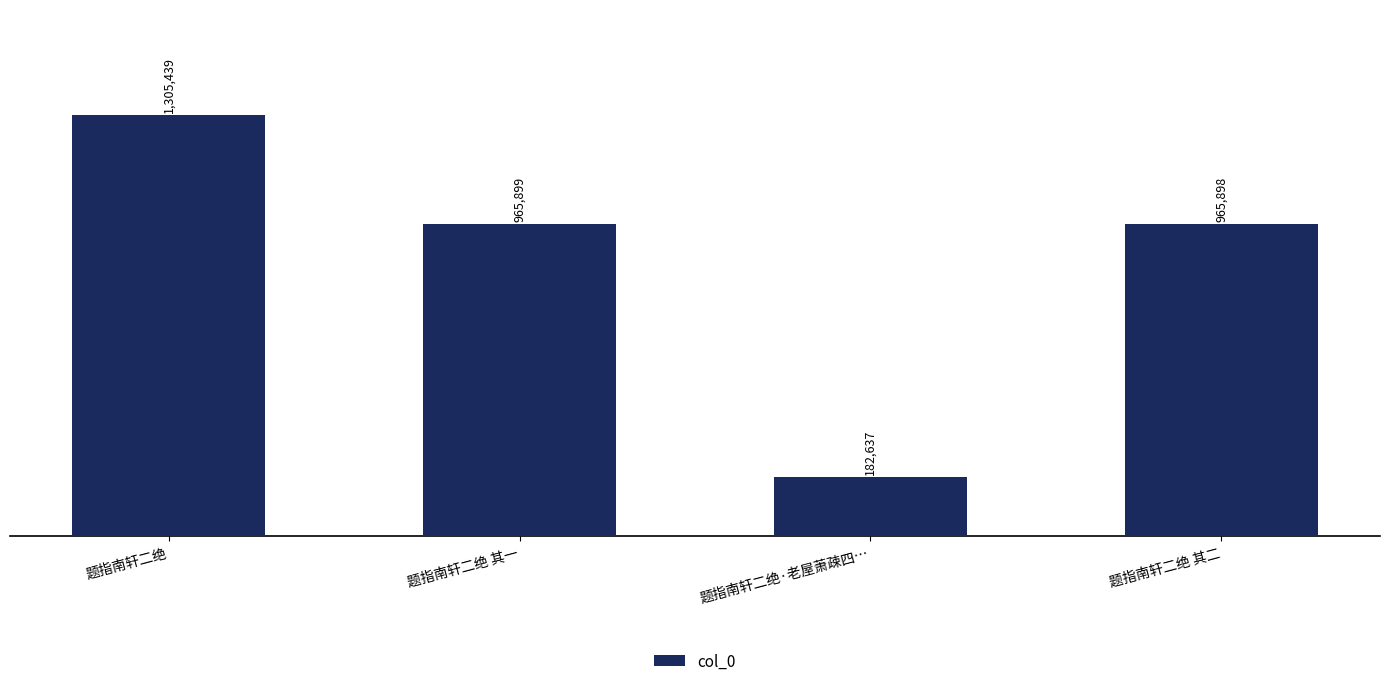

What is the label of the 3rd bar from the left?

题指南轩二绝·老屋萧疎四…